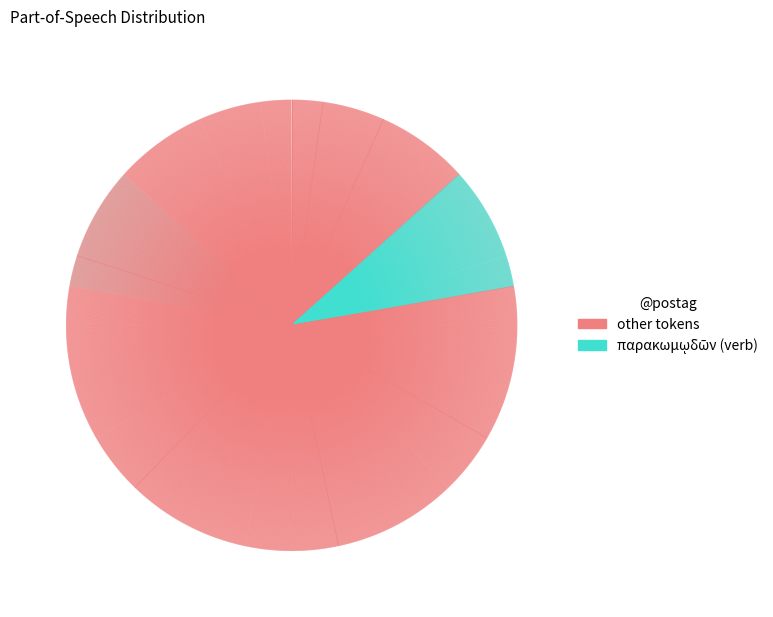

Does any single category account for the majority?

No